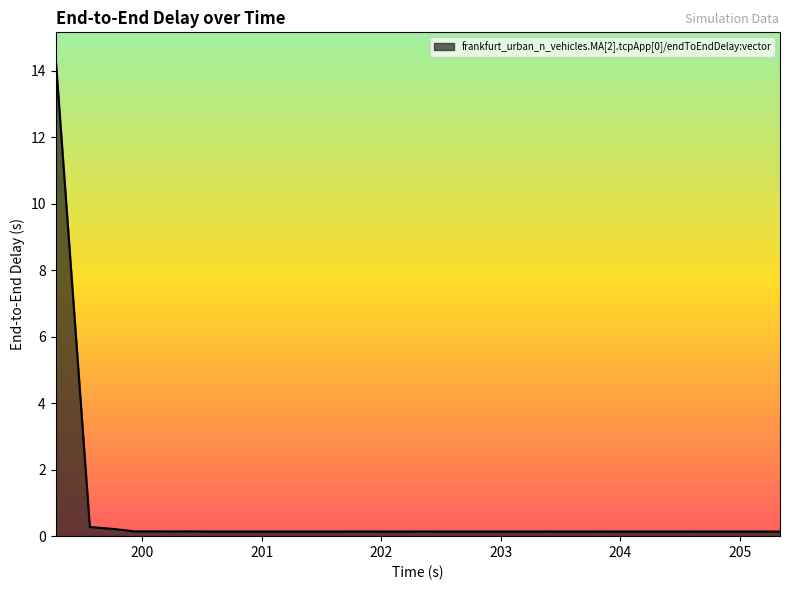

How many lines are shown in the chart?

1